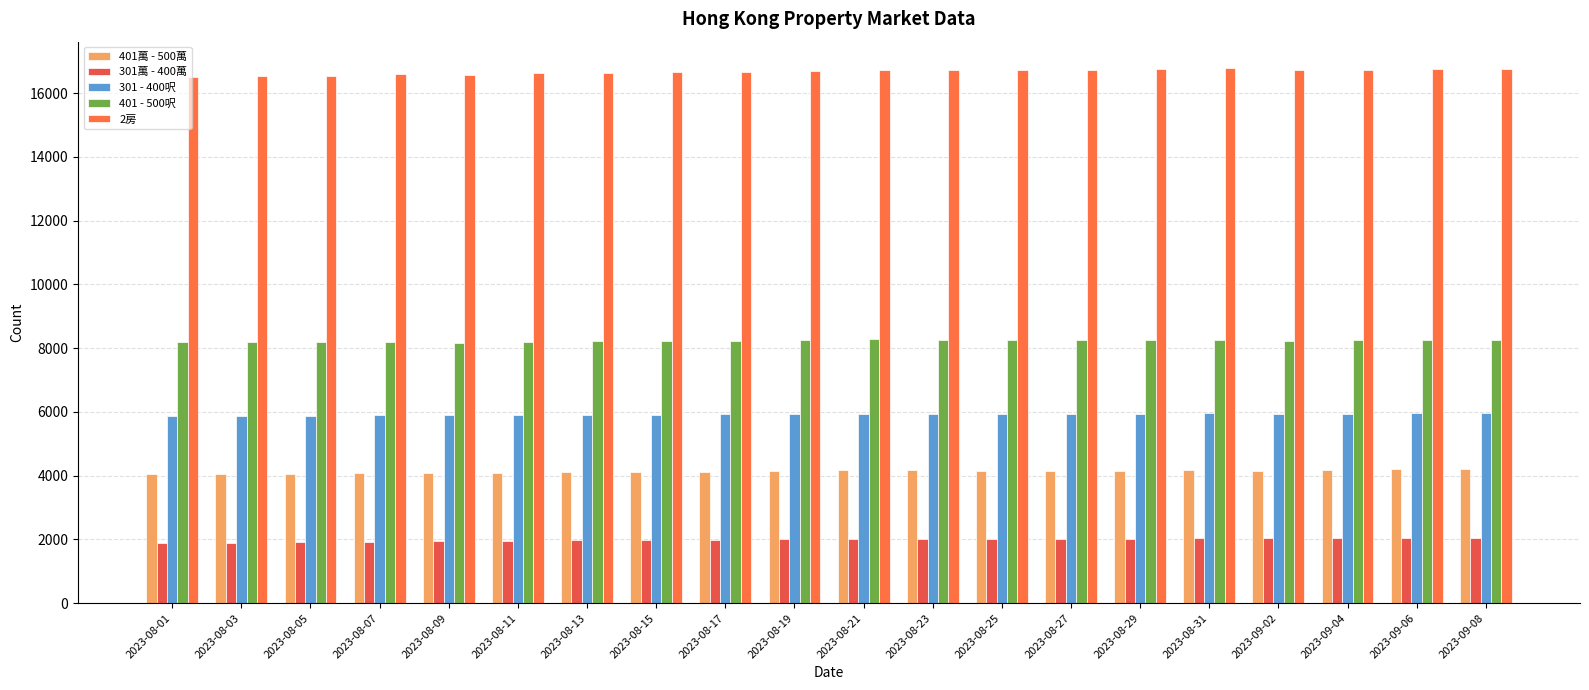

Reading left to right, extract all data points from this chart.

401萬 - 500萬: 2023-08-01=4045	2023-08-03=4053	2023-08-05=4049	2023-08-07=4076	2023-08-09=4079	2023-08-11=4087	2023-08-13=4108	2023-08-15=4120	2023-08-17=4124	2023-08-19=4151	2023-08-21=4168	2023-08-23=4168	2023-08-25=4158	2023-08-27=4156	2023-08-29=4156	2023-08-31=4163	2023-09-02=4158	2023-09-04=4180	2023-09-06=4201	2023-09-08=4212
301萬 - 400萬: 2023-08-01=1896	2023-08-03=1893	2023-08-05=1907	2023-08-07=1933	2023-08-09=1939	2023-08-11=1955	2023-08-13=1970	2023-08-15=1974	2023-08-17=1985	2023-08-19=2001	2023-08-21=2005	2023-08-23=2008	2023-08-25=2009	2023-08-27=2014	2023-08-29=2028	2023-08-31=2043	2023-09-02=2035	2023-09-04=2045	2023-09-06=2032	2023-09-08=2037
301 - 400呎: 2023-08-01=5857	2023-08-03=5865	2023-08-05=5883	2023-08-07=5911	2023-08-09=5888	2023-08-11=5899	2023-08-13=5909	2023-08-15=5918	2023-08-17=5919	2023-08-19=5929	2023-08-21=5945	2023-08-23=5939	2023-08-25=5947	2023-08-27=5945	2023-08-29=5948	2023-08-31=5952	2023-09-02=5944	2023-09-04=5946	2023-09-06=5961	2023-09-08=5962
401 - 500呎: 2023-08-01=8187	2023-08-03=8189	2023-08-05=8184	2023-08-07=8194	2023-08-09=8176	2023-08-11=8204	2023-08-13=8213	2023-08-15=8219	2023-08-17=8227	2023-08-19=8253	2023-08-21=8272	2023-08-23=8271	2023-08-25=8254	2023-08-27=8243	2023-08-29=8249	2023-08-31=8263	2023-09-02=8236	2023-09-04=8246	2023-09-06=8250	2023-09-08=8268
2房: 2023-08-01=16515	2023-08-03=16546	2023-08-05=16553	2023-08-07=16588	2023-08-09=16574	2023-08-11=16620	2023-08-13=16633	2023-08-15=16653	2023-08-17=16660	2023-08-19=16700	2023-08-21=16725	2023-08-23=16712	2023-08-25=16723	2023-08-27=16737	2023-08-29=16759	2023-08-31=16776	2023-09-02=16717	2023-09-04=16738	2023-09-06=16753	2023-09-08=16771